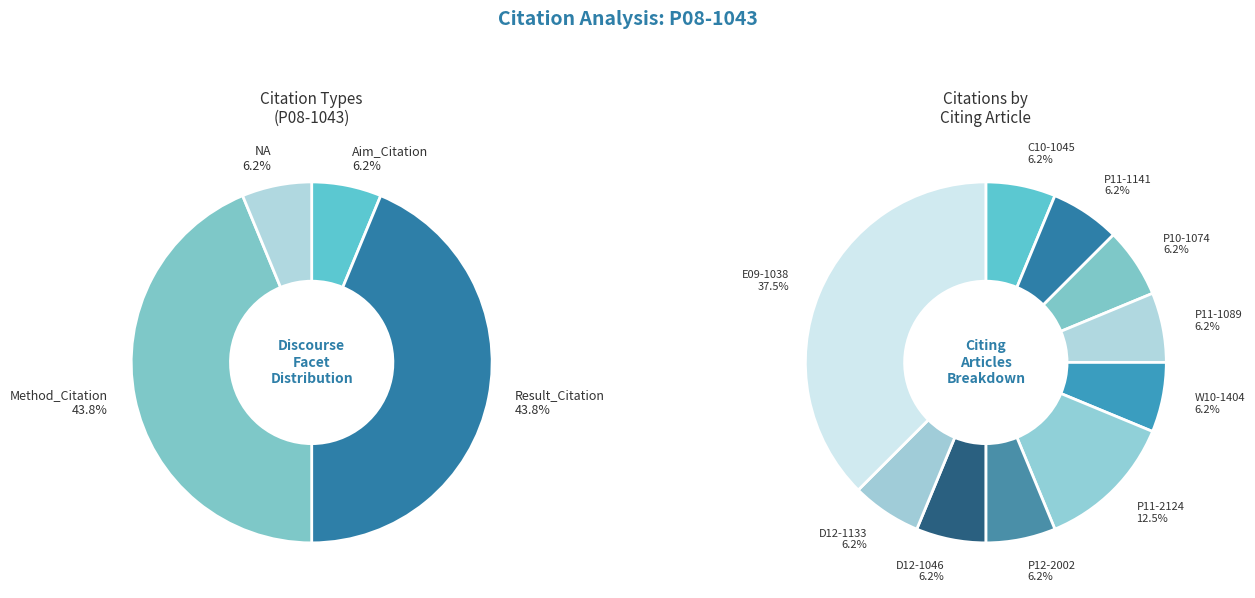

What percentage is the NA slice, to the nearest percent?

6%